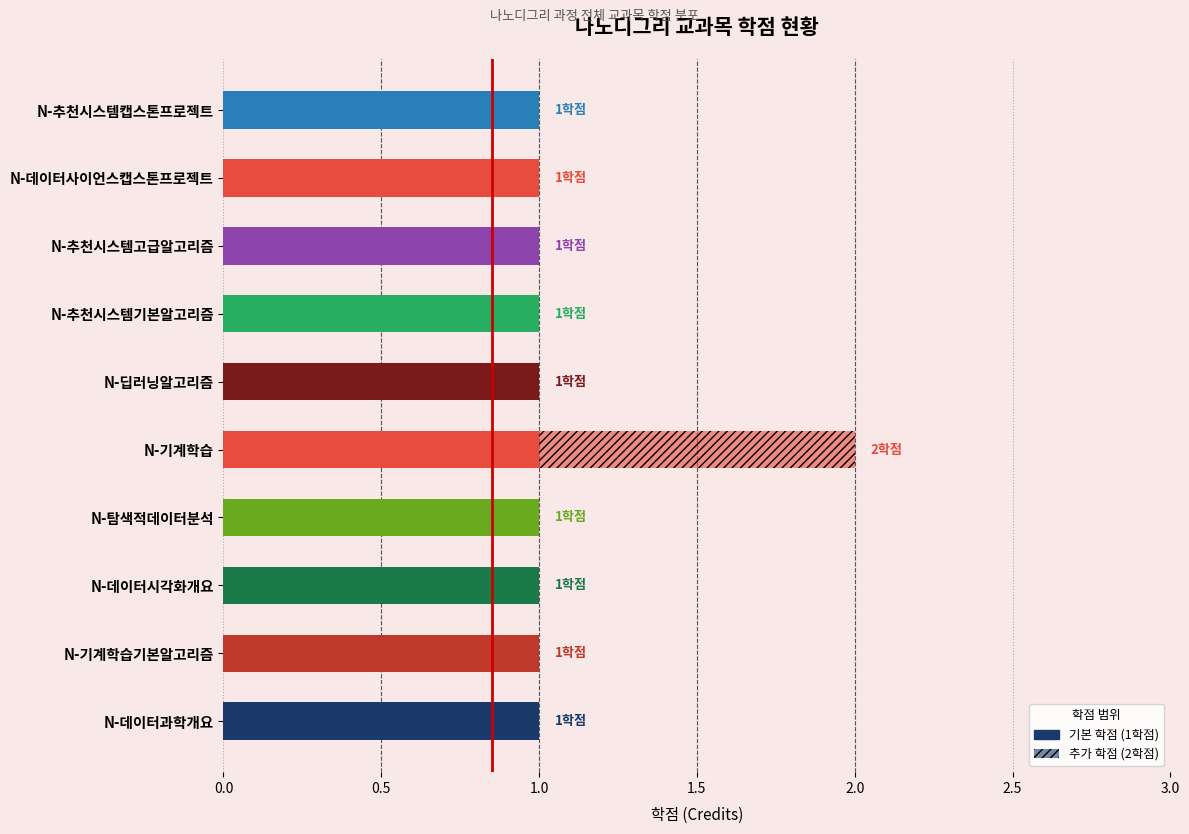

Which has a higher value, N-기계학습기본알고리즘 or N-기계학습?

N-기계학습